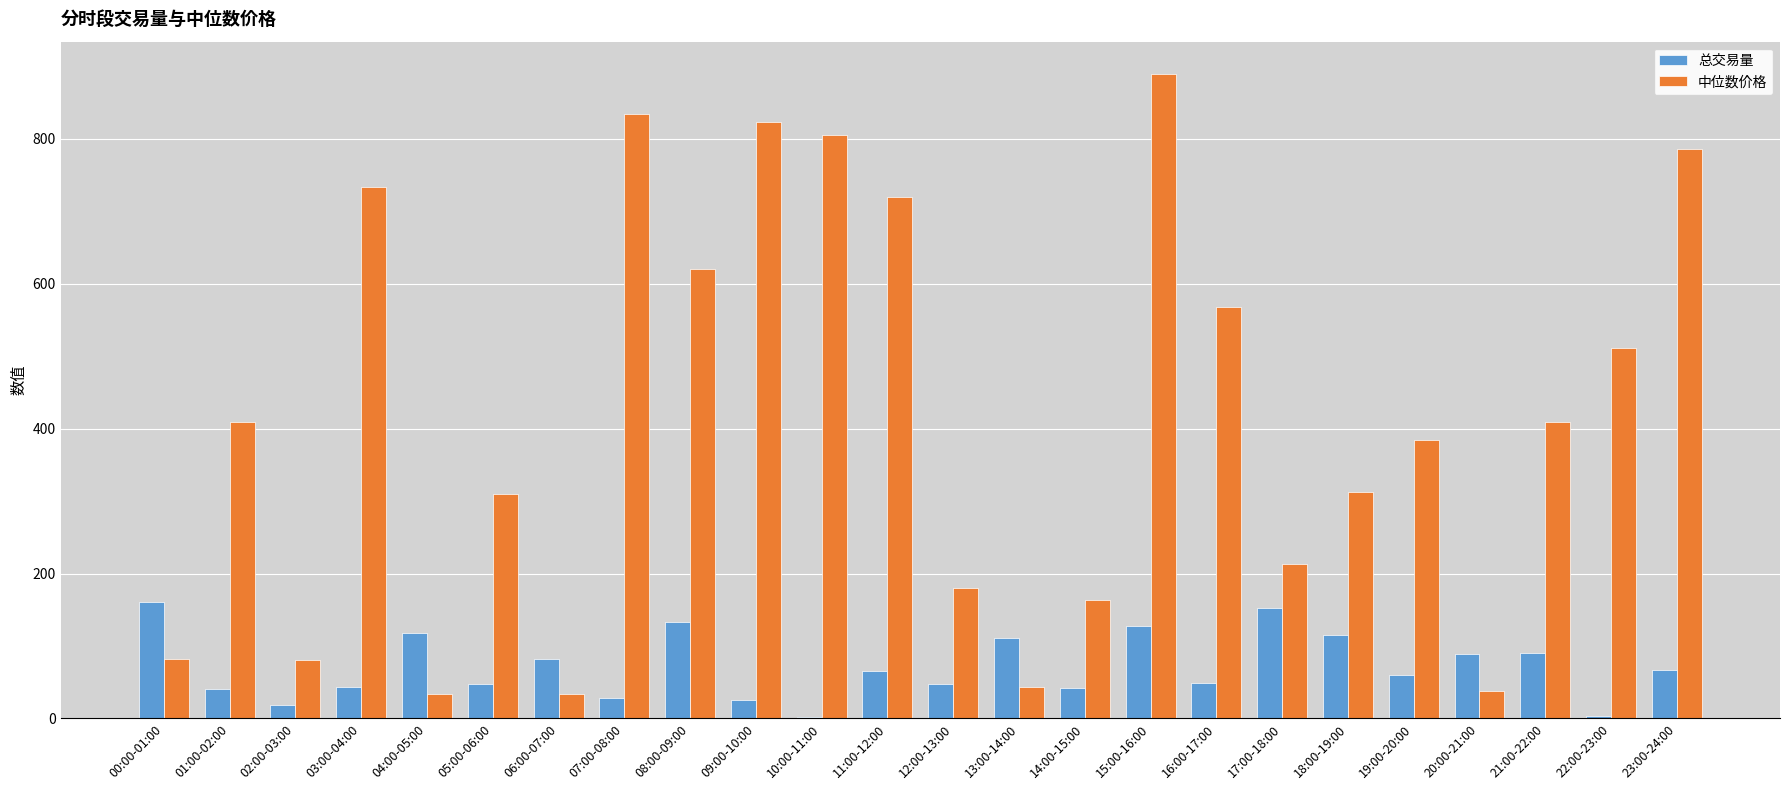

What is the total value across all series at 15:00-16:00?

1016.6